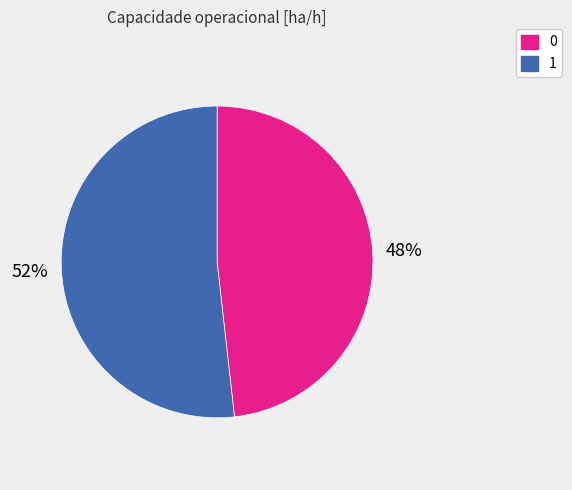

Do 0 and 1 together represent more than half of the pie?

Yes